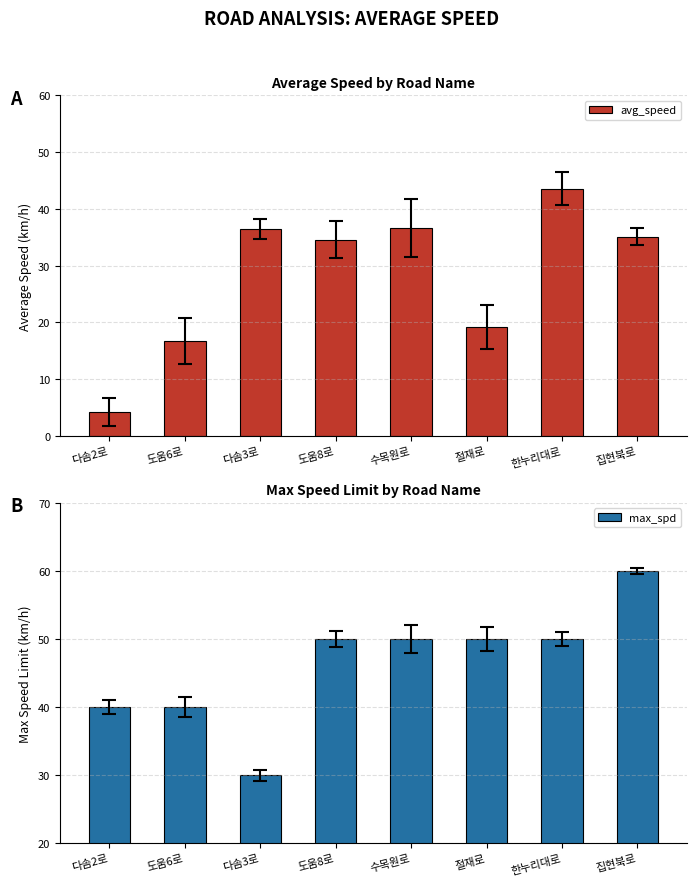

What is the difference between the highest and lowest values at 절재로?

30.8